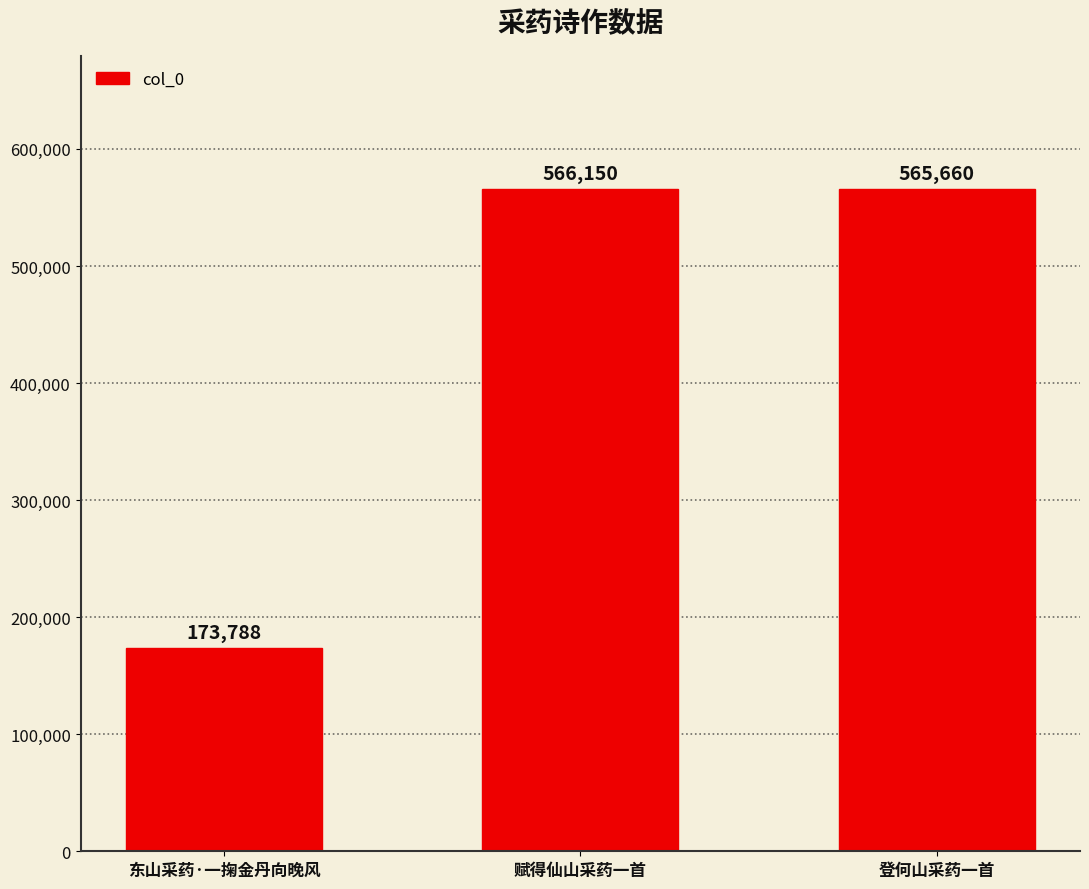

How many data points are less than 565660?

1